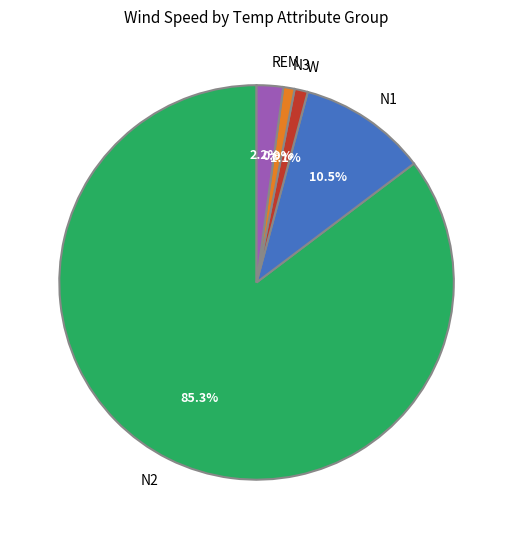

How many segments does this pie chart have?

5